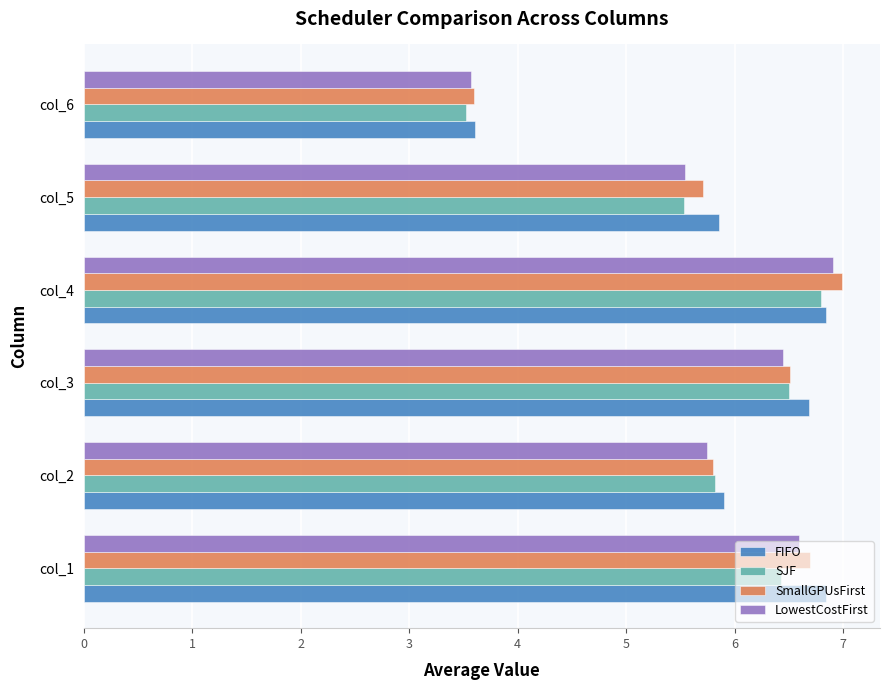

What is the sum of the SmallGPUsFirst values at col_1 and col_2?

12.5